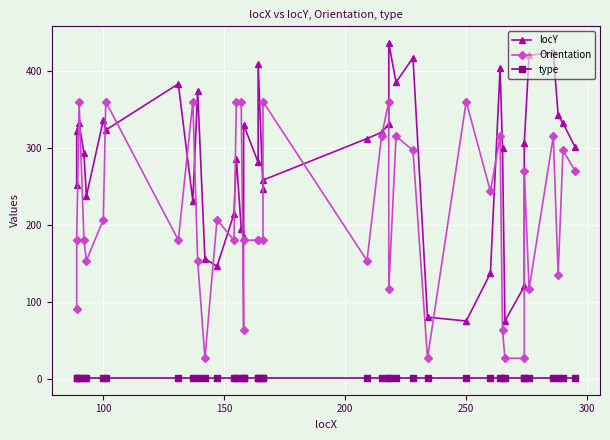

Reading left to right, transcribe all the data shown in this chart.

locY: 252.0	322.0	332.0	293.0	237.0	336.0	323.0	383.0	231.0	374.0	156.0	146.0	214.0	286.0	195.0	184.0	330.0	281.0	409.0	246.0	258.0	312.0	320.0	331.0	436.0	385.0	417.0	80.0	75.0	137.0	403.0	300.0	75.0	120.0	306.0	420.0	424.0	342.0	332.0	301.0
Orientation: 90.0	180.0	360.0	180.0	153.4	206.6	360.0	180.0	360.0	153.4	26.6	206.6	180.0	360.0	360.0	63.4	180.0	180.0	180.0	180.0	360.0	153.4	315.0	360.0	116.6	315.0	296.6	26.6	360.0	243.4	315.0	63.4	26.6	26.6	270.0	116.6	315.0	135.0	296.6	270.0
type: 1.0	1.0	1.0	1.0	1.0	1.0	1.0	1.0	1.0	1.0	1.0	1.0	1.0	1.0	1.0	1.0	1.0	1.0	1.0	1.0	1.0	1.0	1.0	1.0	1.0	1.0	1.0	1.0	1.0	1.0	1.0	1.0	1.0	1.0	1.0	1.0	1.0	1.0	1.0	1.0